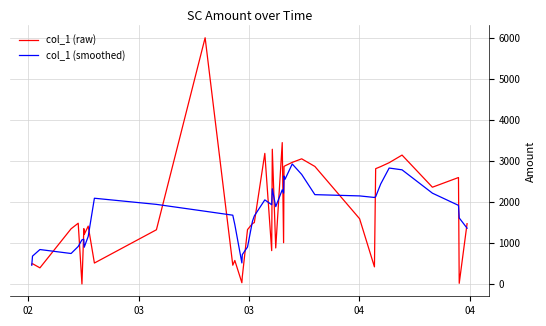

Rank the series by their maximum value, from highest to lowest.

col_1 (raw), col_1 (smoothed)